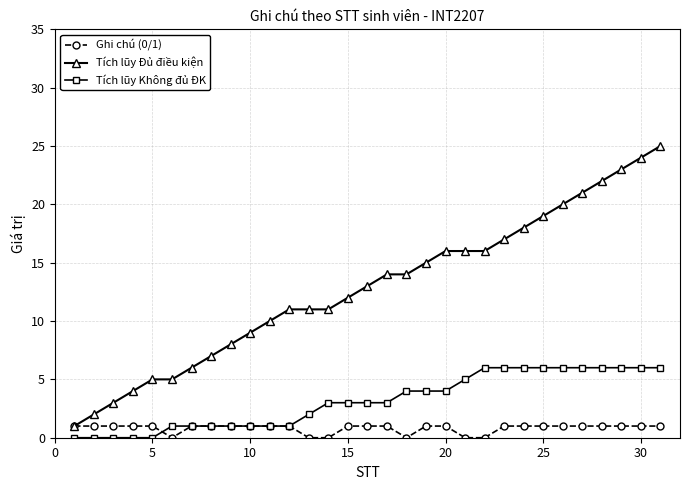

Rank the series by their maximum value, from highest to lowest.

Tích lũy Đủ điều kiện, Tích lũy Không đủ ĐK, Ghi chú (0/1)